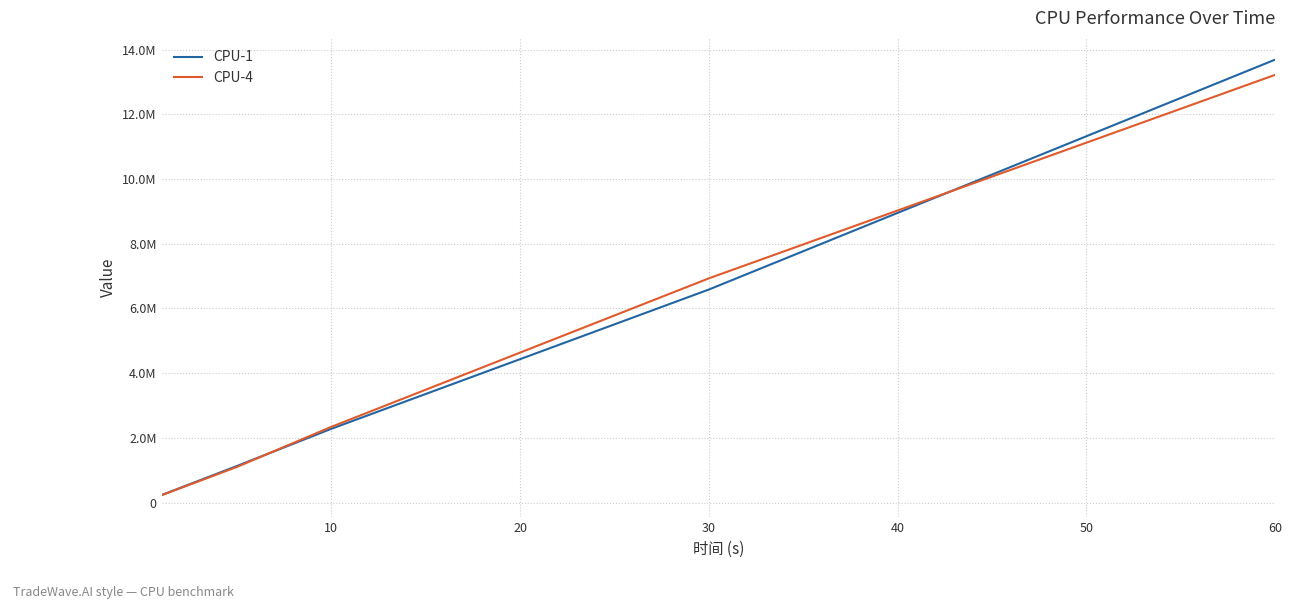

Is this an area chart (filled region under the line)?

No